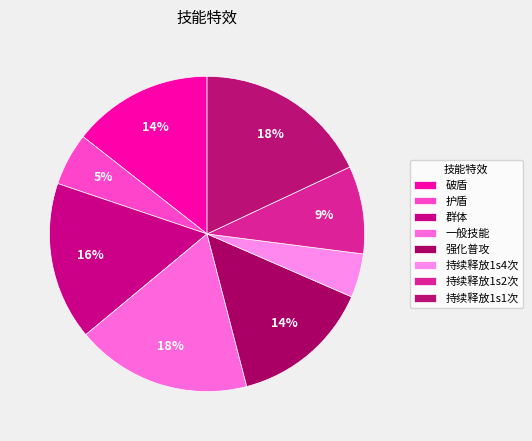

What is the smallest slice in the pie chart?

持续释放1s4次